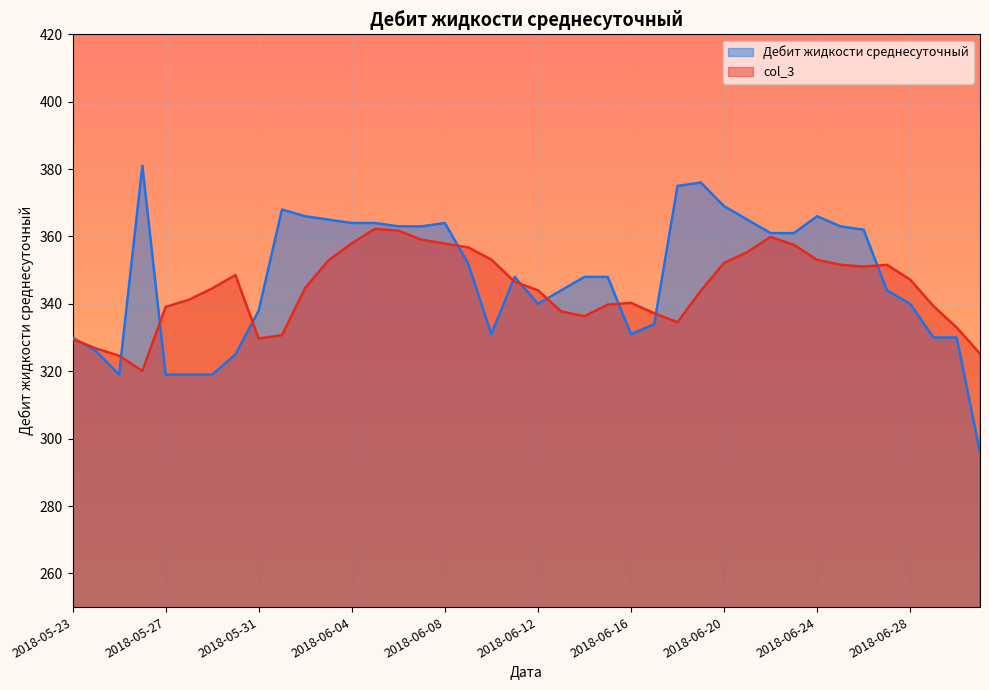

What is the smallest value displayed?

296.0